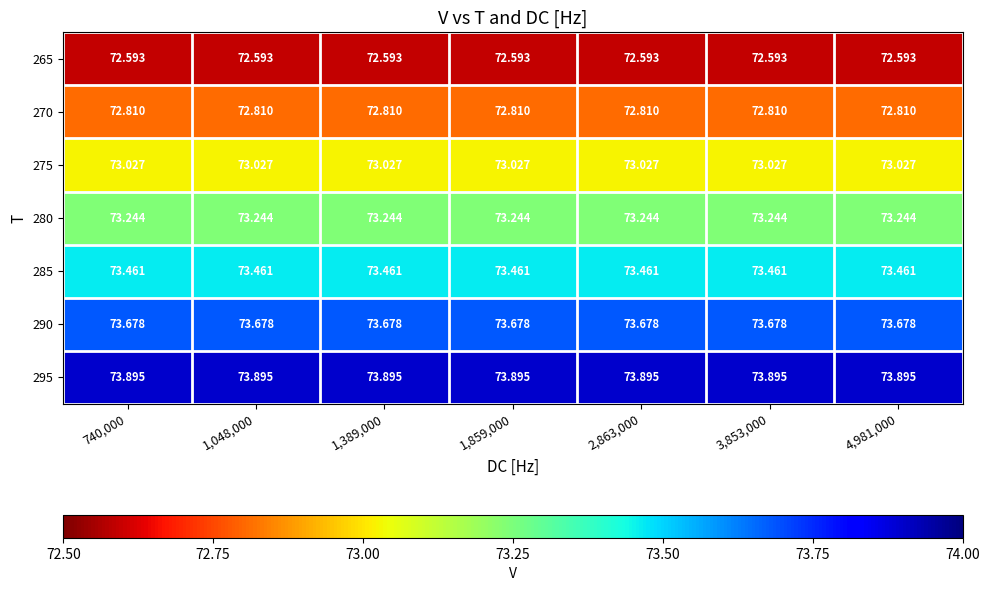

Rank the series by their average value, from lowest to highest.

265, 270, 275, 280, 285, 290, 295